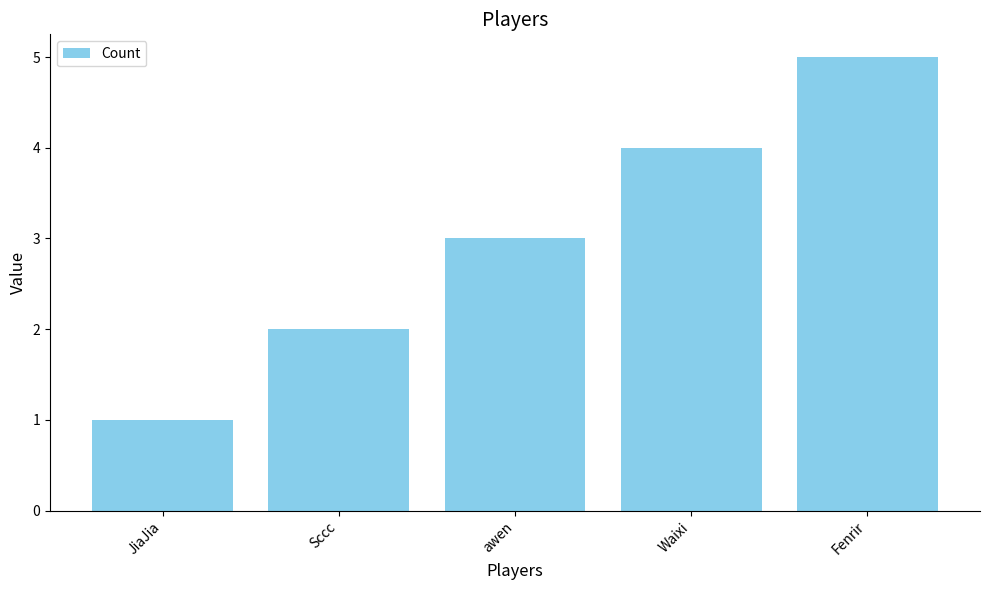

The value at Fenrir is 5. True or false?

True